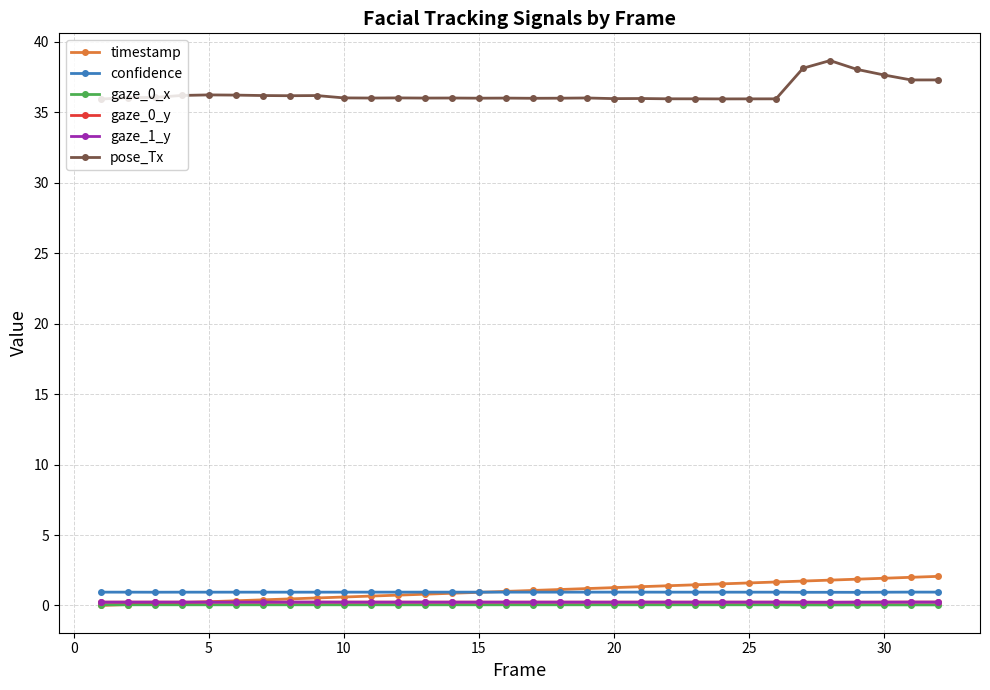

True or false: gaze_0_y and pose_Tx intersect in this chart.

False